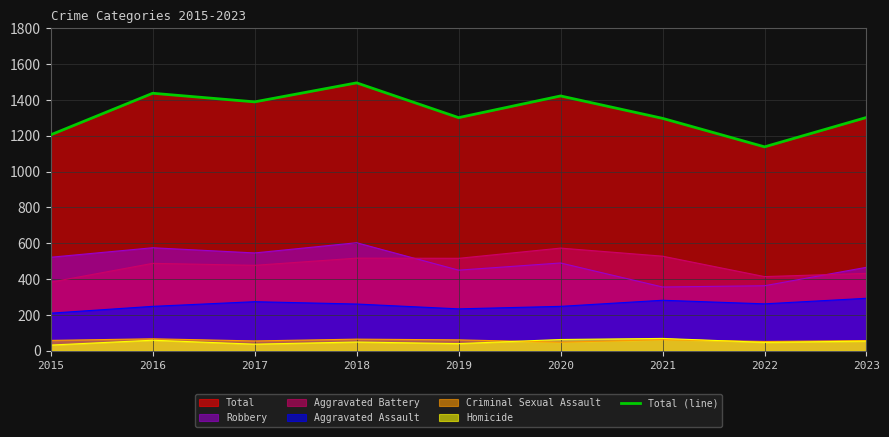

How many values are below 1302?

4